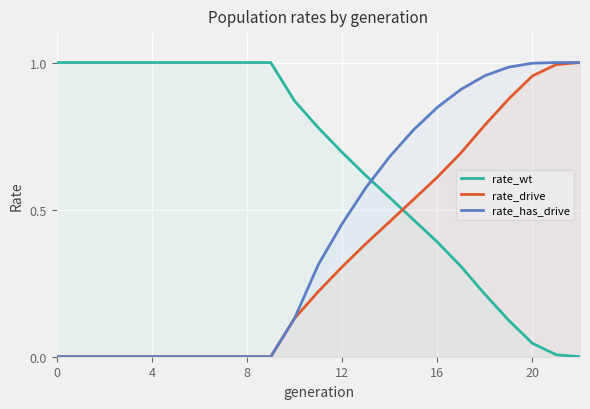

Which series has the largest range (max minus min)?

rate_wt